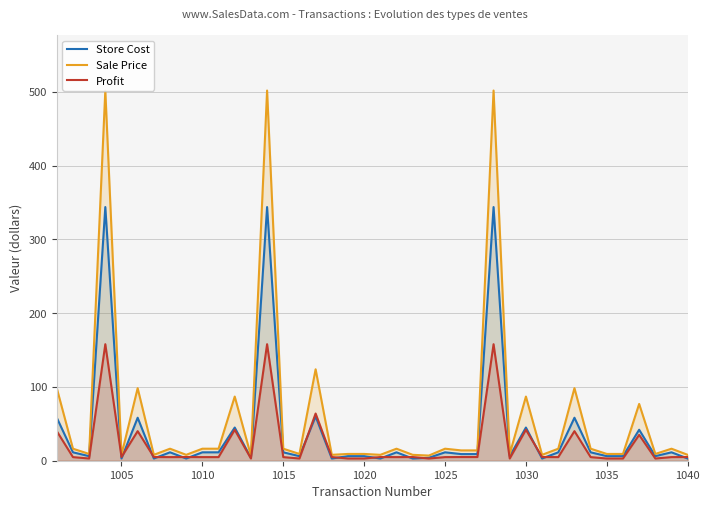

What is the highest value of the Profit series?

158.0